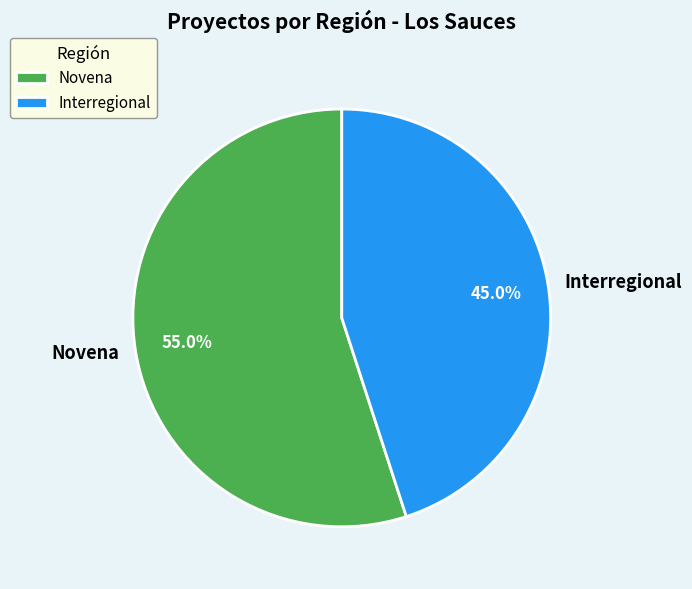

To the nearest percent, what portion does Interregional represent?

45%